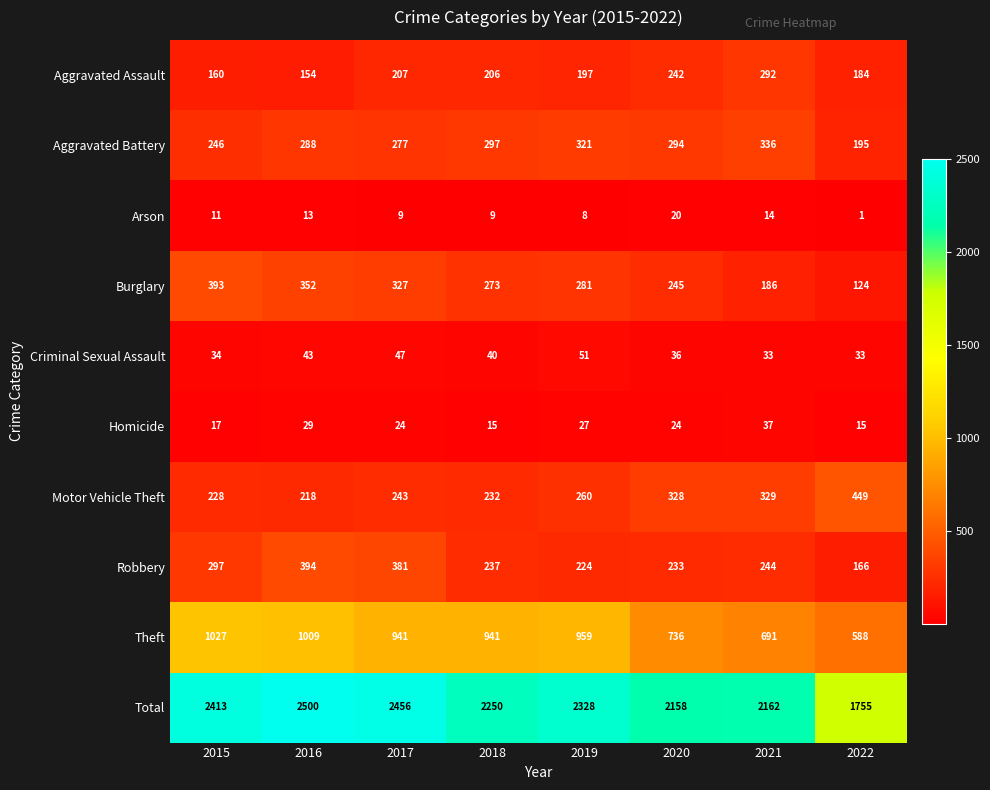

How many series are shown in this chart?

10